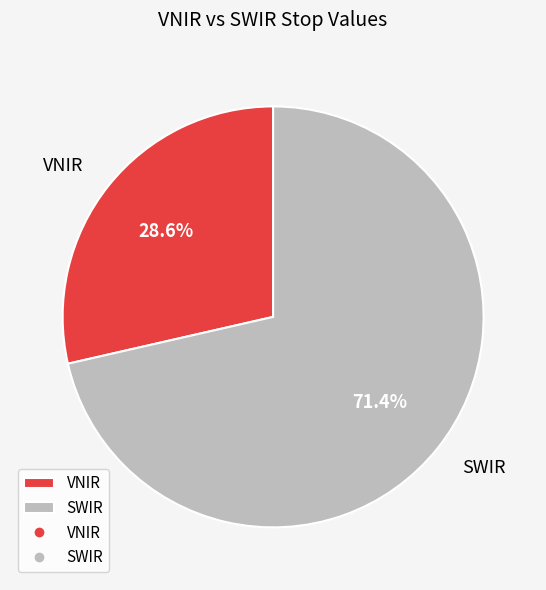

To the nearest percent, what portion does SWIR represent?

71%